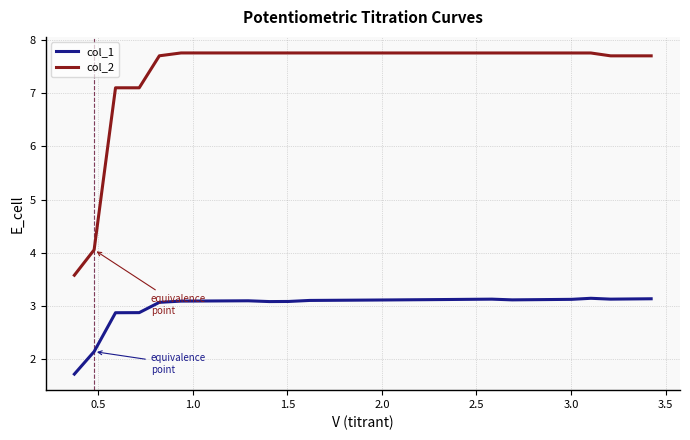

Count the number of categories in the chart.

29